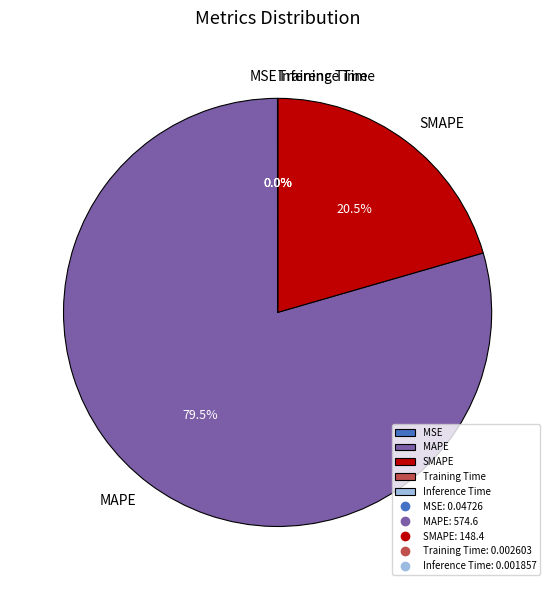

Which slice represents more than half of the pie?

MAPE